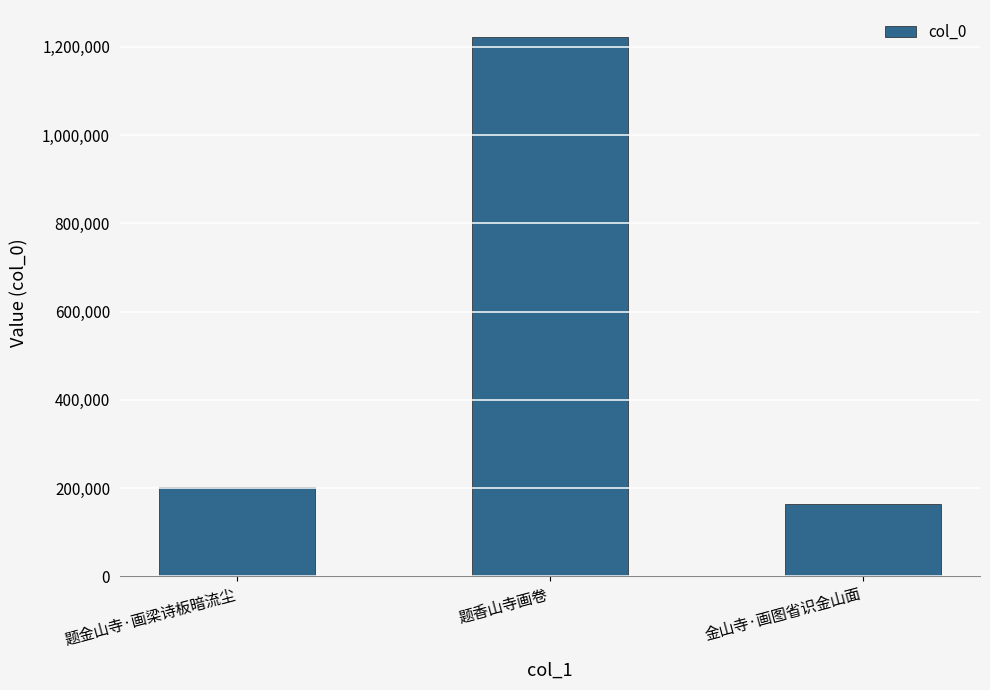

List the labels in order of value, largest first.

题香山寺画卷, 题金山寺·画梁诗板暗流尘, 金山寺·画图省识金山面